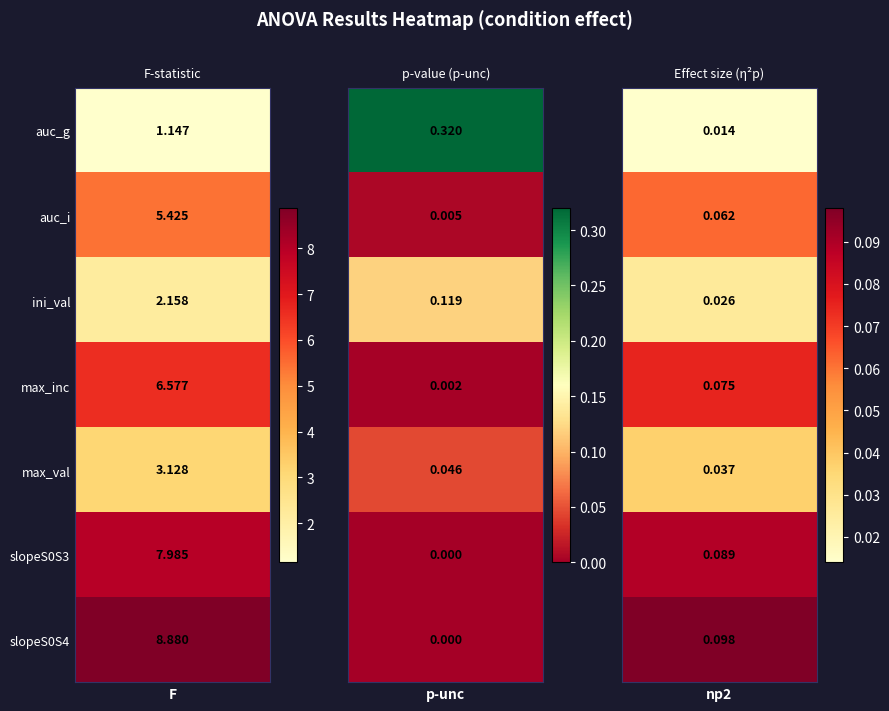

What is the average value of the max_inc series?

2.2